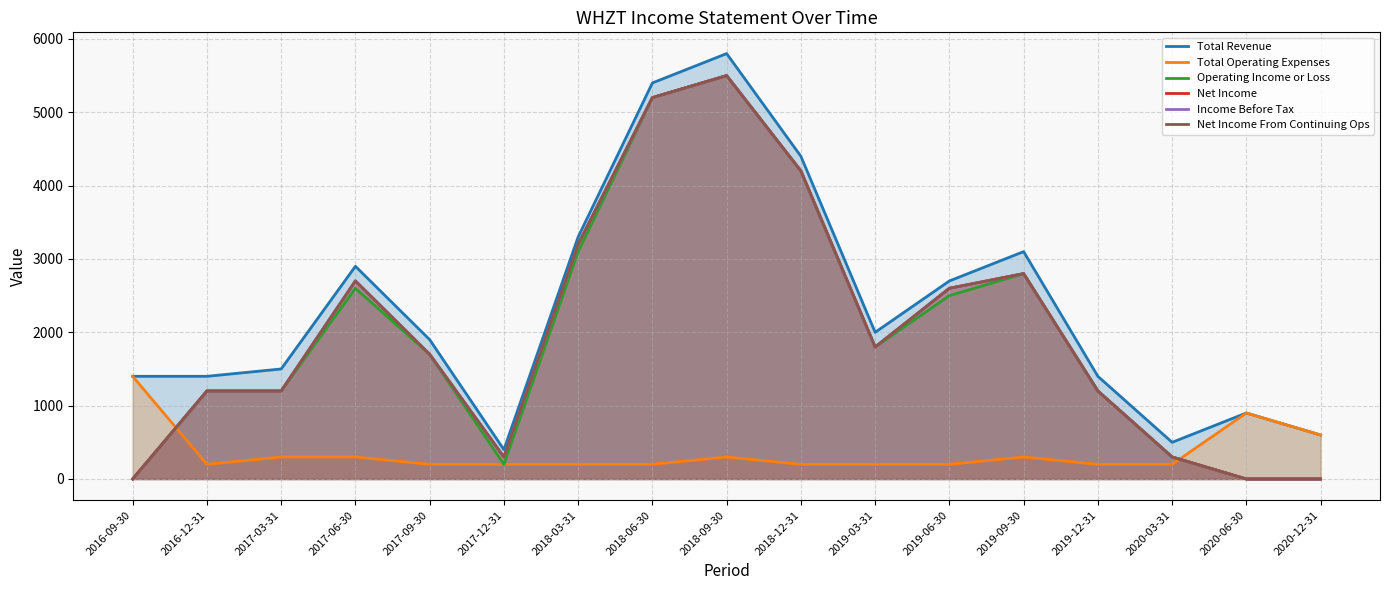

True or false: Net Income and Operating Income or Loss cross at least once.

False